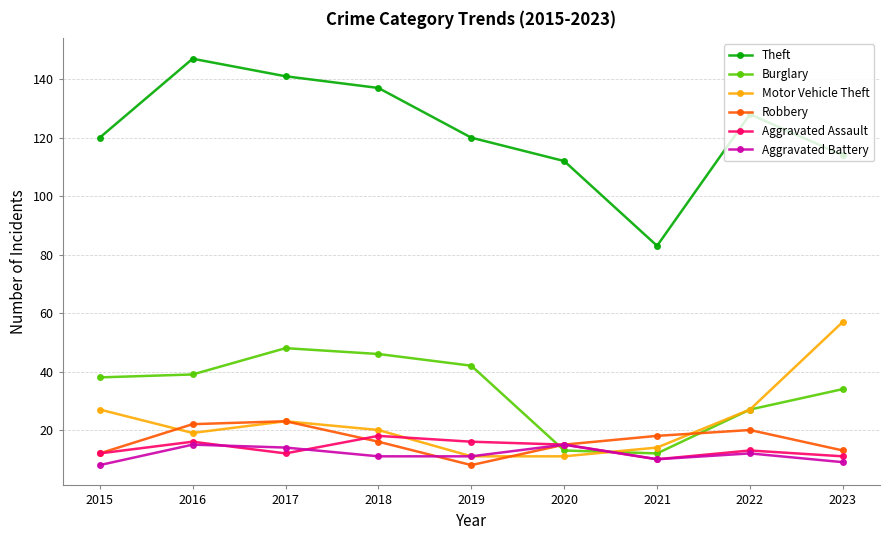

What is the lowest value of the Burglary series?

12